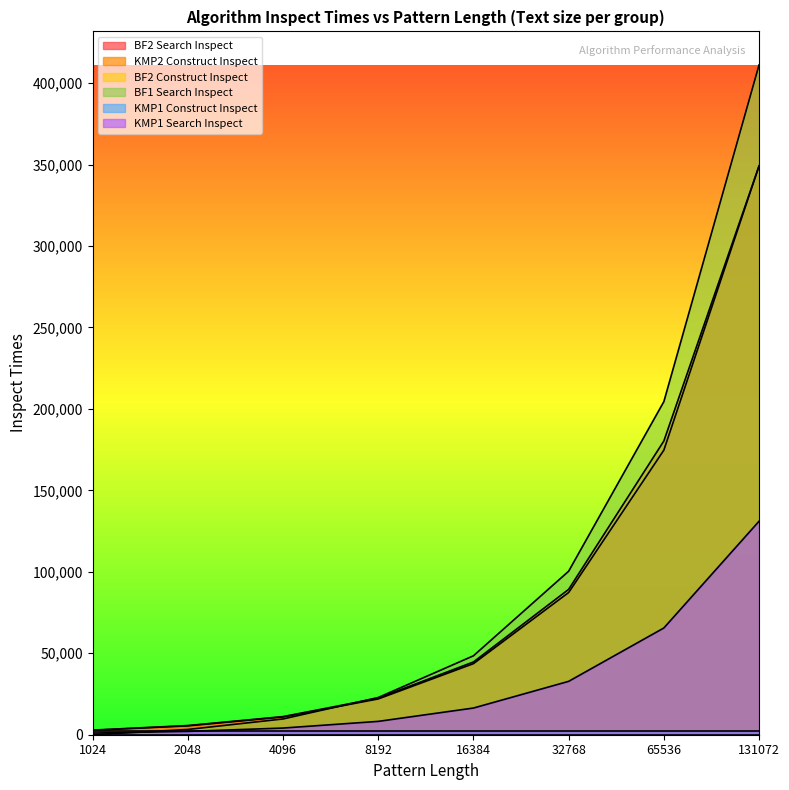

What is the smallest value displayed?

0